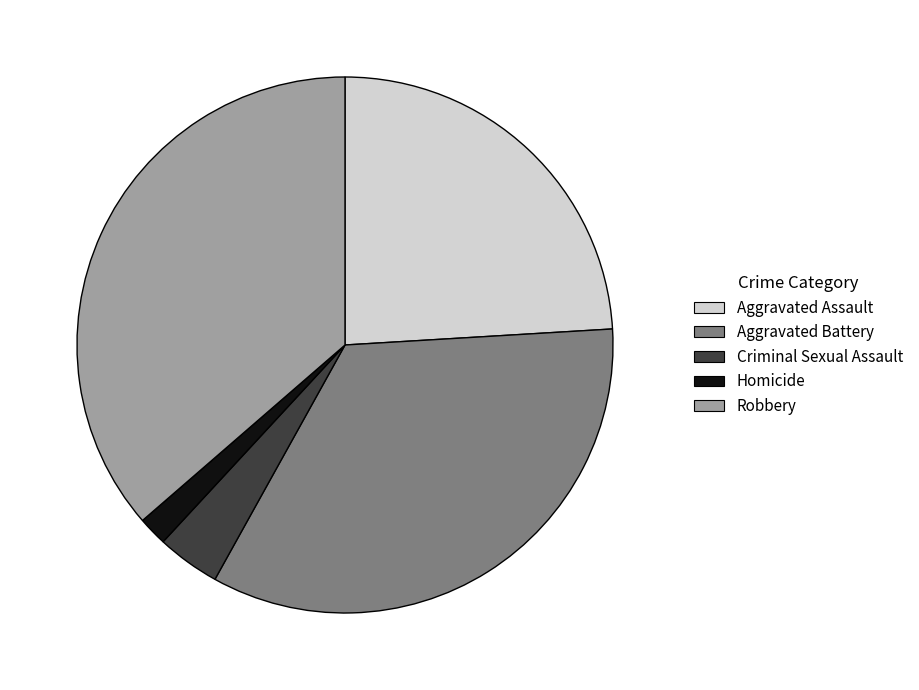

Which slice is the largest?

Robbery